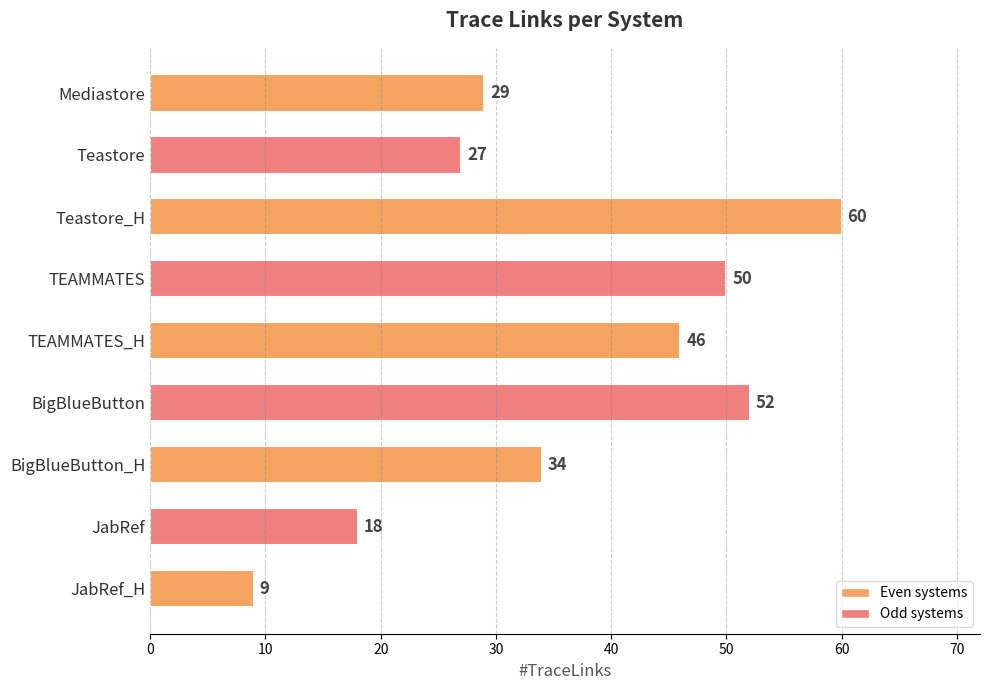

Reading bottom to top, extract all data points from this chart.

9	18	34	52	46	50	60	27	29